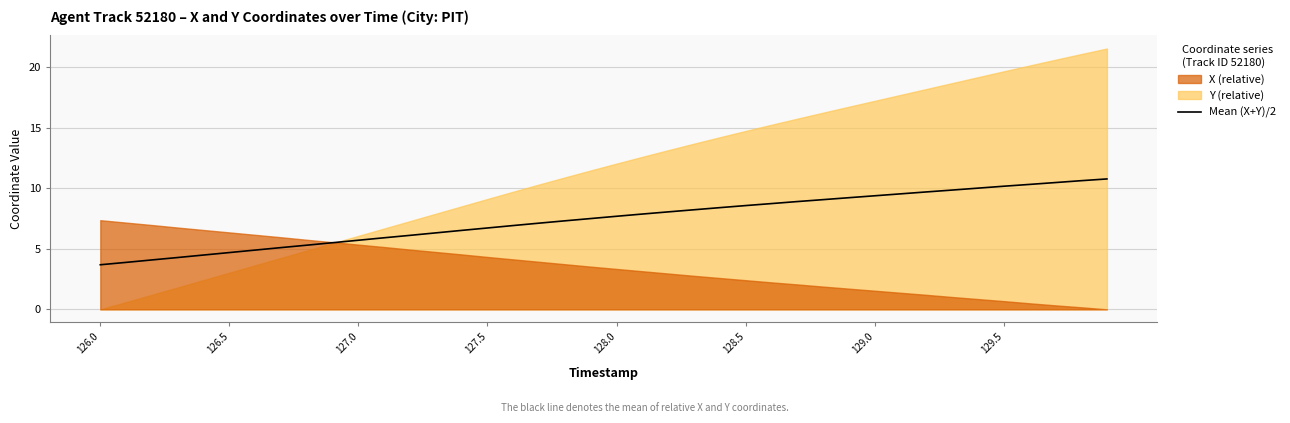

How many data points are less than 7?

17